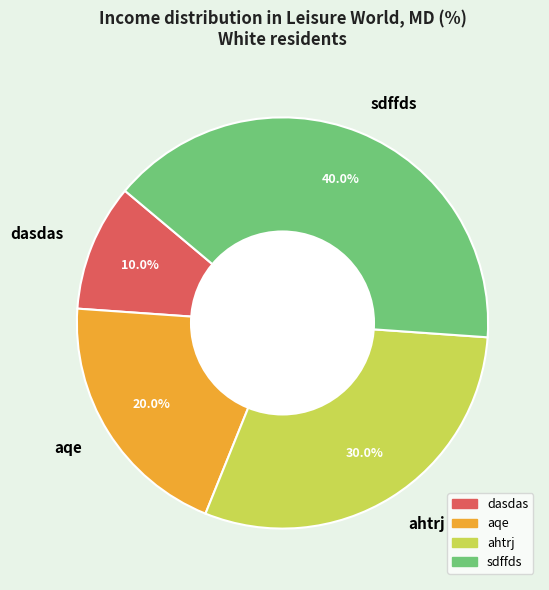

What percentage is the sdffds slice, to the nearest percent?

40%